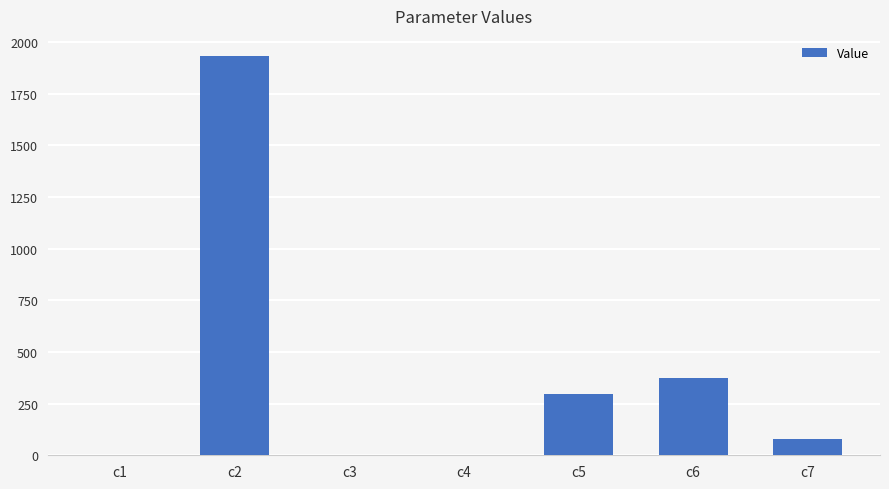

What is the sum of the values at c2 and c5?

2230.2